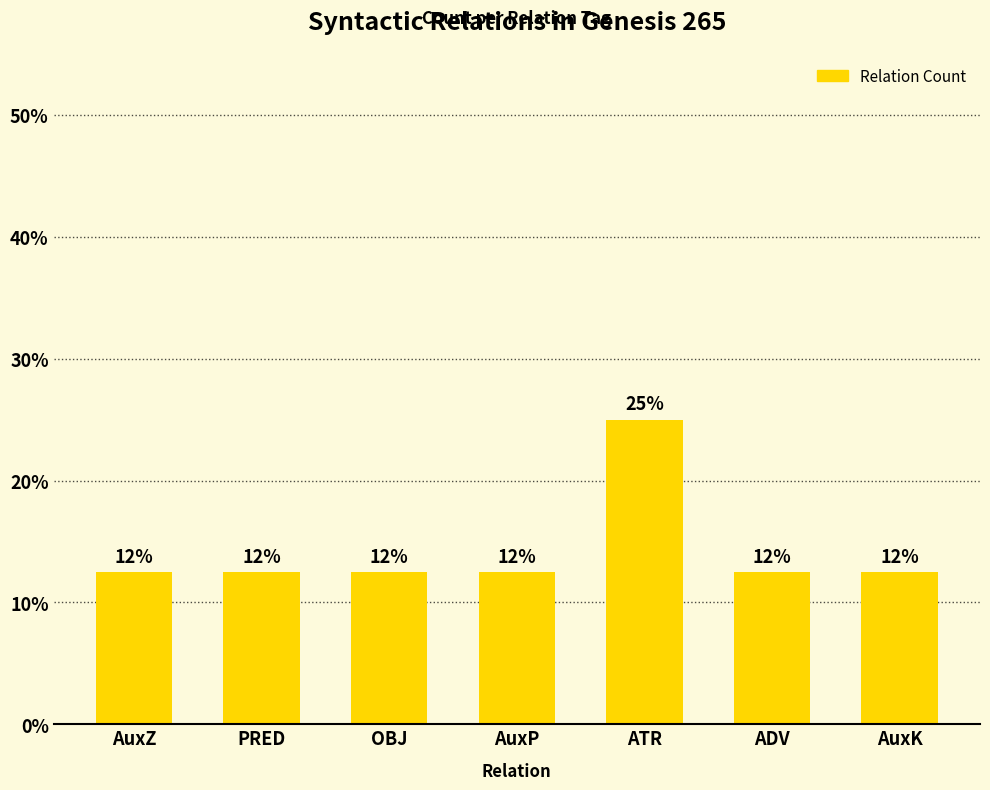

Between ADV and ATR, which is larger?

ATR